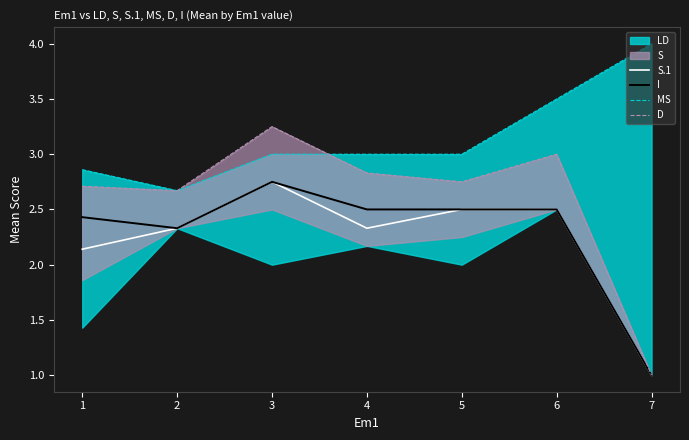

Rank the categories by S.1 value from lowest to highest.

7, 1, 2, 4, 5, 6, 3